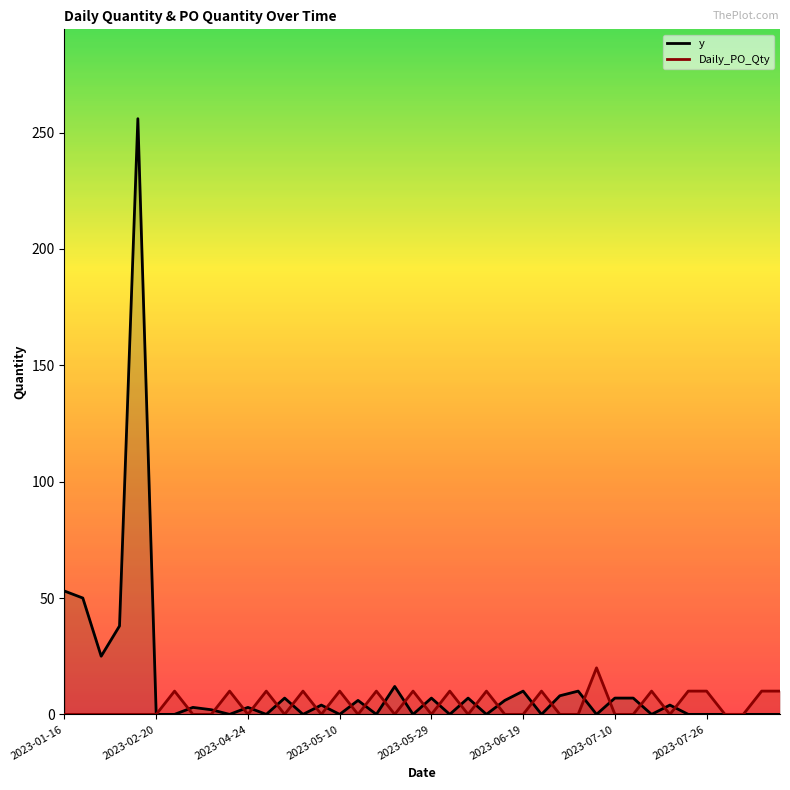

At which label is y closest to 128?

2023-01-16